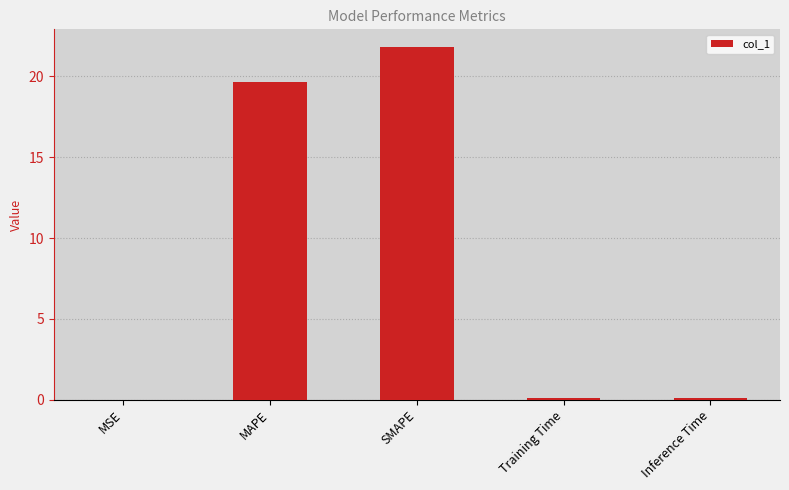

Where is the data nearest to the value 10?

MAPE